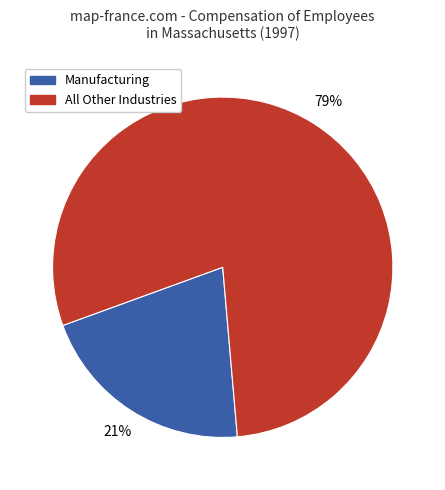

To the nearest percent, what is the average slice percentage?

50%